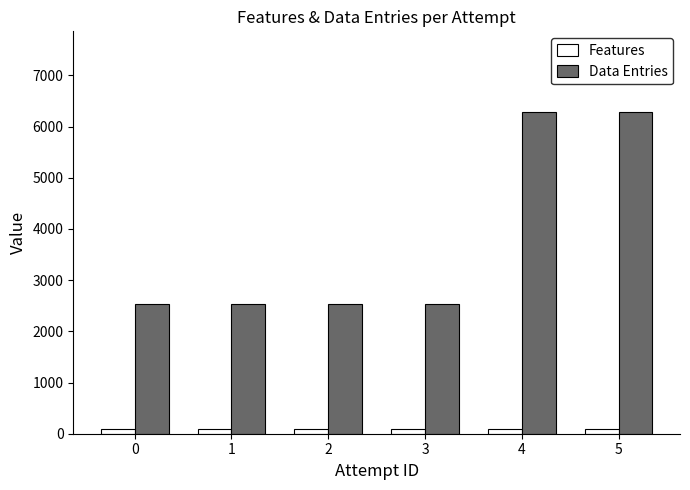

The value of Data Entries at 4 is 6289. True or false?

True